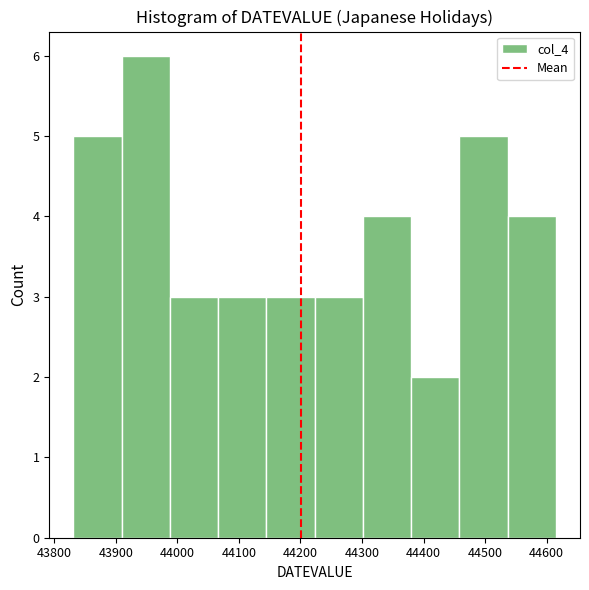

Reading left to right, transcribe this chart: for each bar, give the range it covers on the x-axis and its height. Neither the bar edges nor the heights are printed on the chart, so give them approximately, as read against the axes.

43830 to 43910: 5
43910 to 43990: 6
43990 to 44070: 3
44070 to 44140: 3
44140 to 44220: 3
44220 to 44300: 3
44300 to 44380: 4
44380 to 44460: 2
44460 to 44540: 5
44540 to 44620: 4